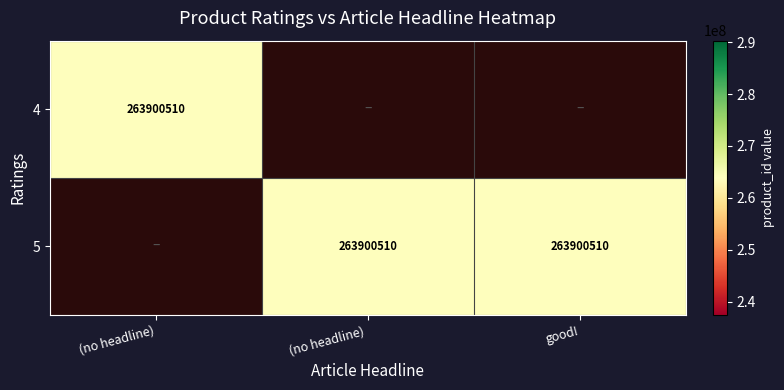

Which series changed the most between 0 and 2?

4